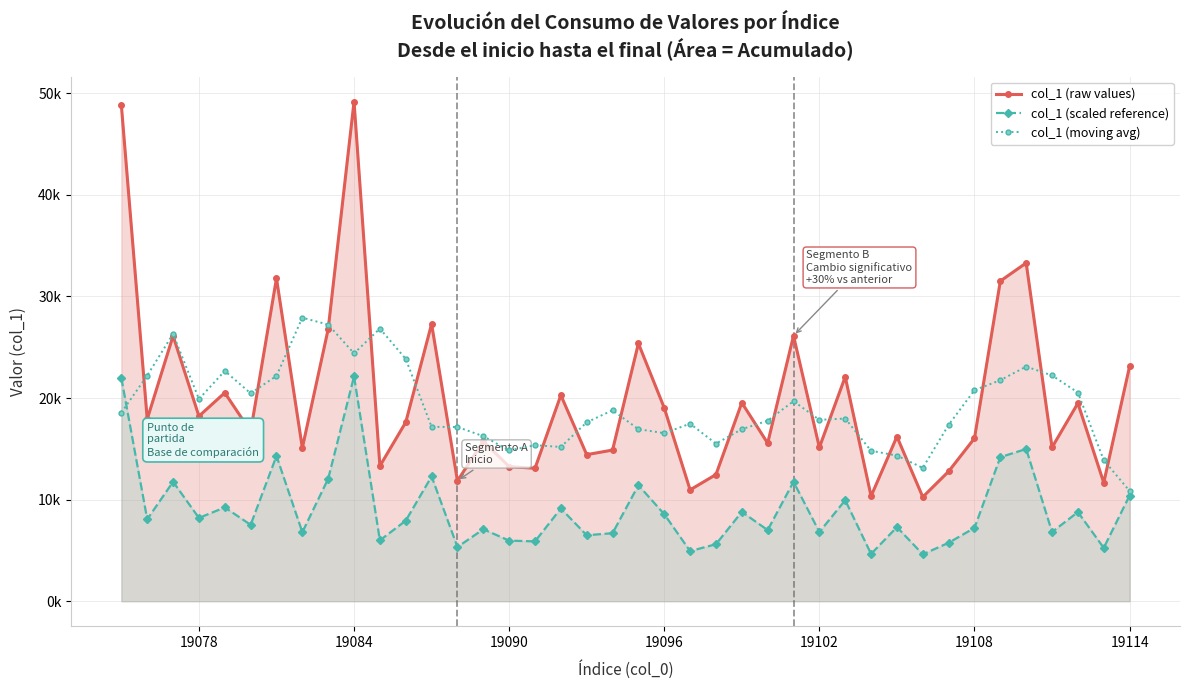

Count the number of categories in the chart.

40